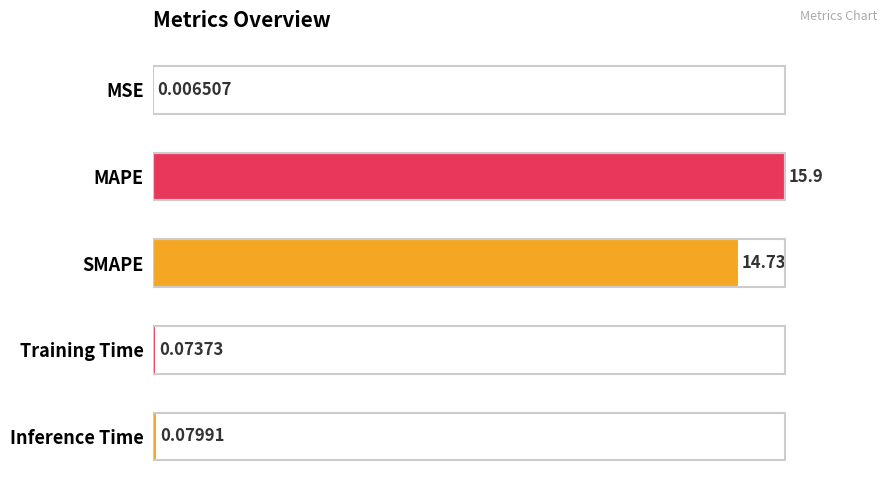

What is the change in value from MSE to Training Time?

+0.4